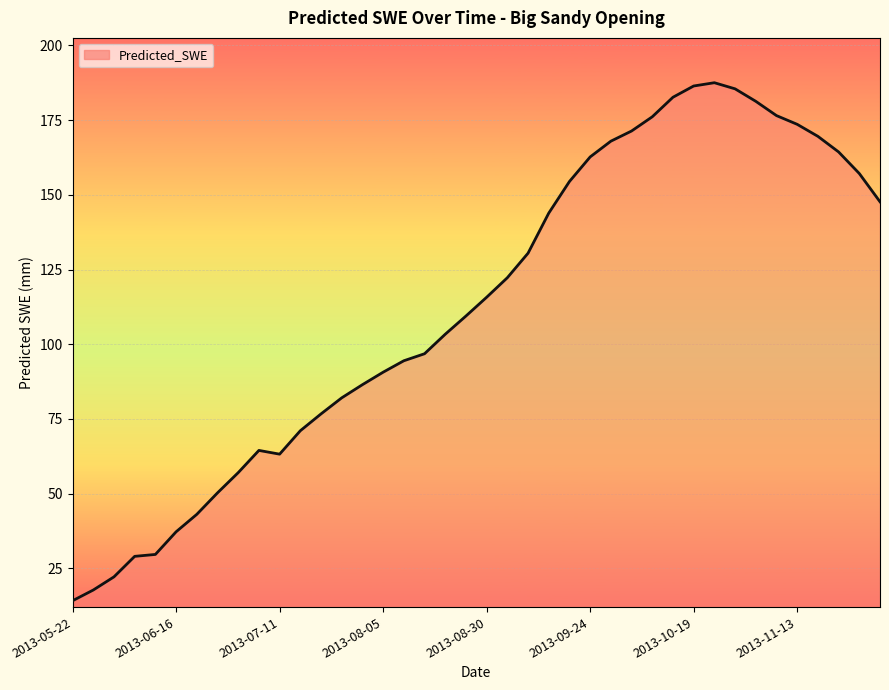

What is the difference between the maximum and minimum values?

173.4